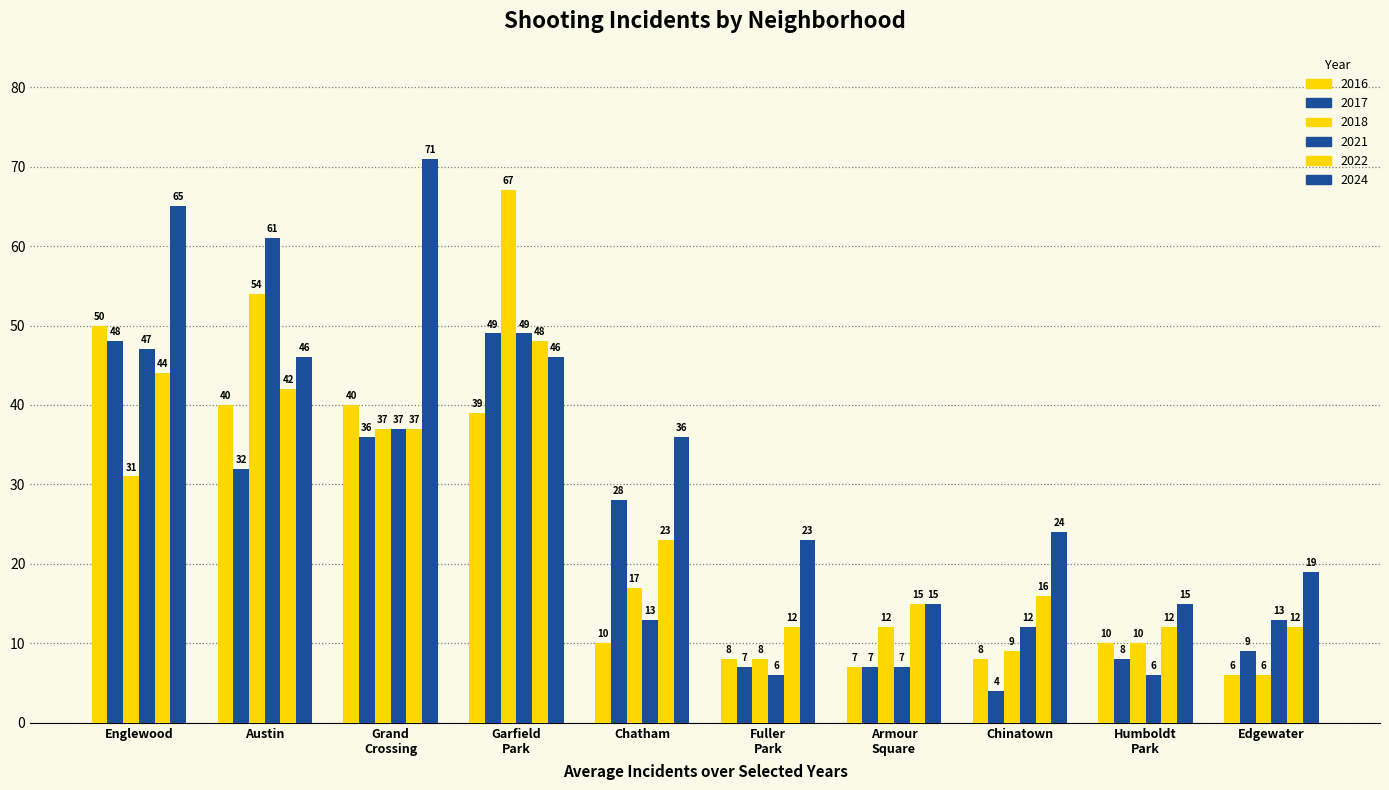

Which series has the widest spread of values?

2018